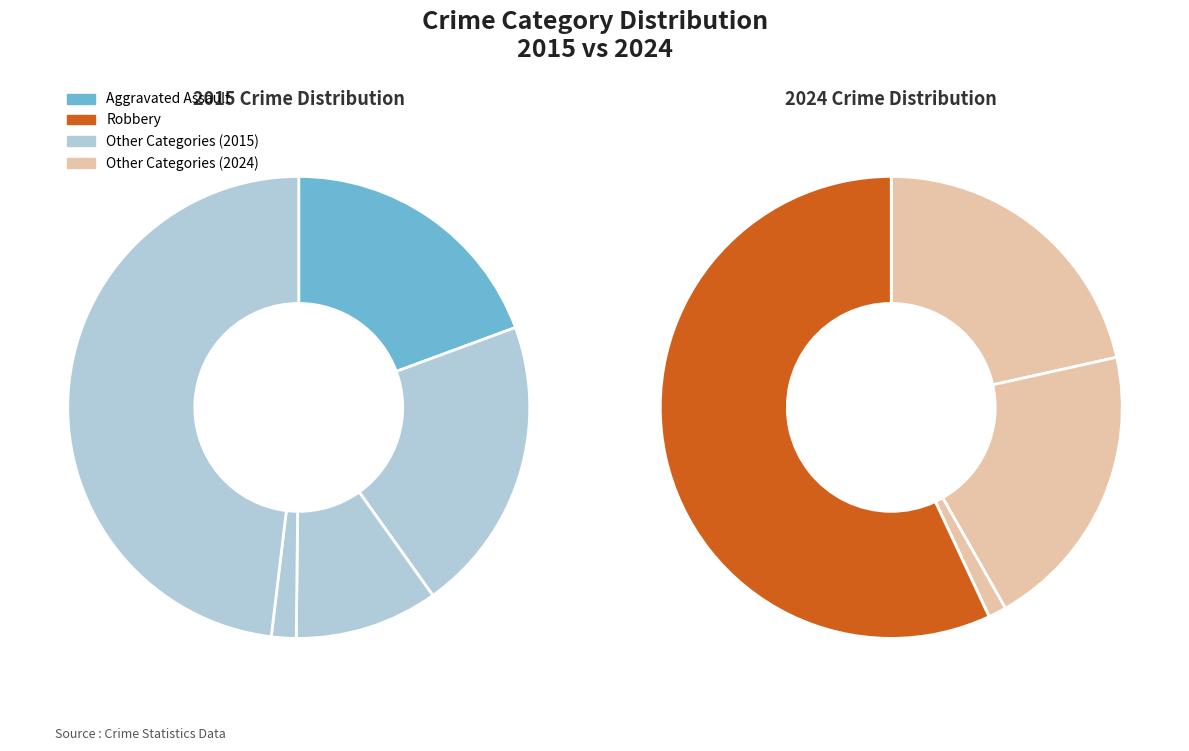

The Robbery slice represents 57% of the pie. True or false?

True